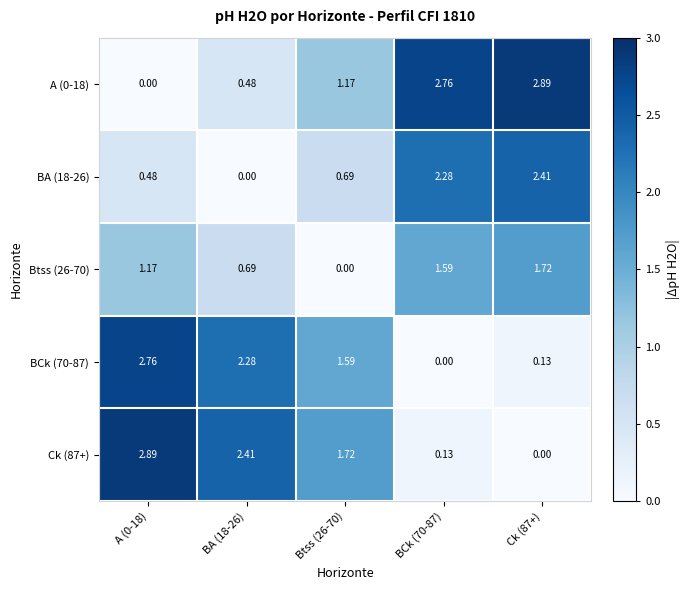

Is the value of BCk (70-87) at Ck (87+) greater than the value of A (0-18) at BA (18-26)?

No